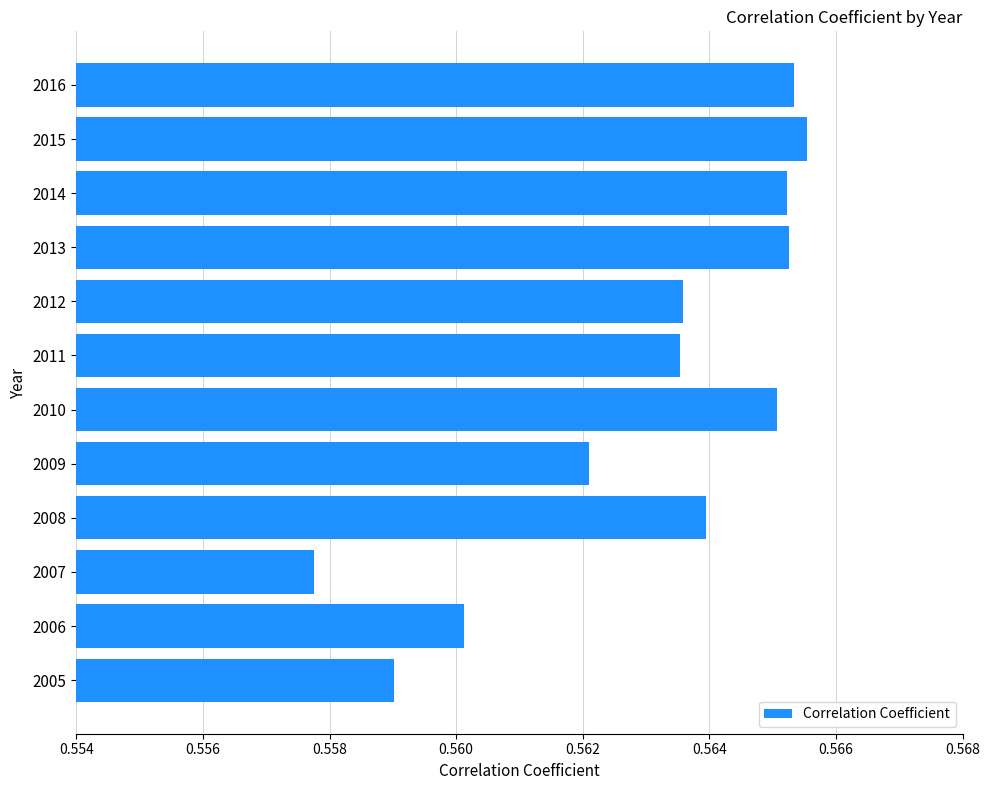

Count the values in the range 0 to 1.

12